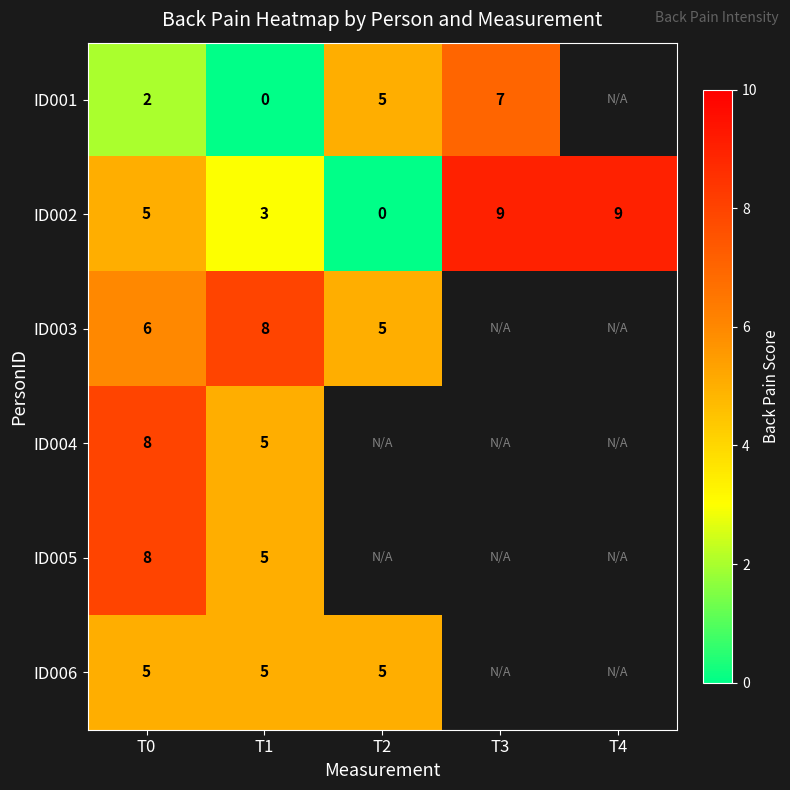

Which label corresponds to the largest value in the chart?

T3